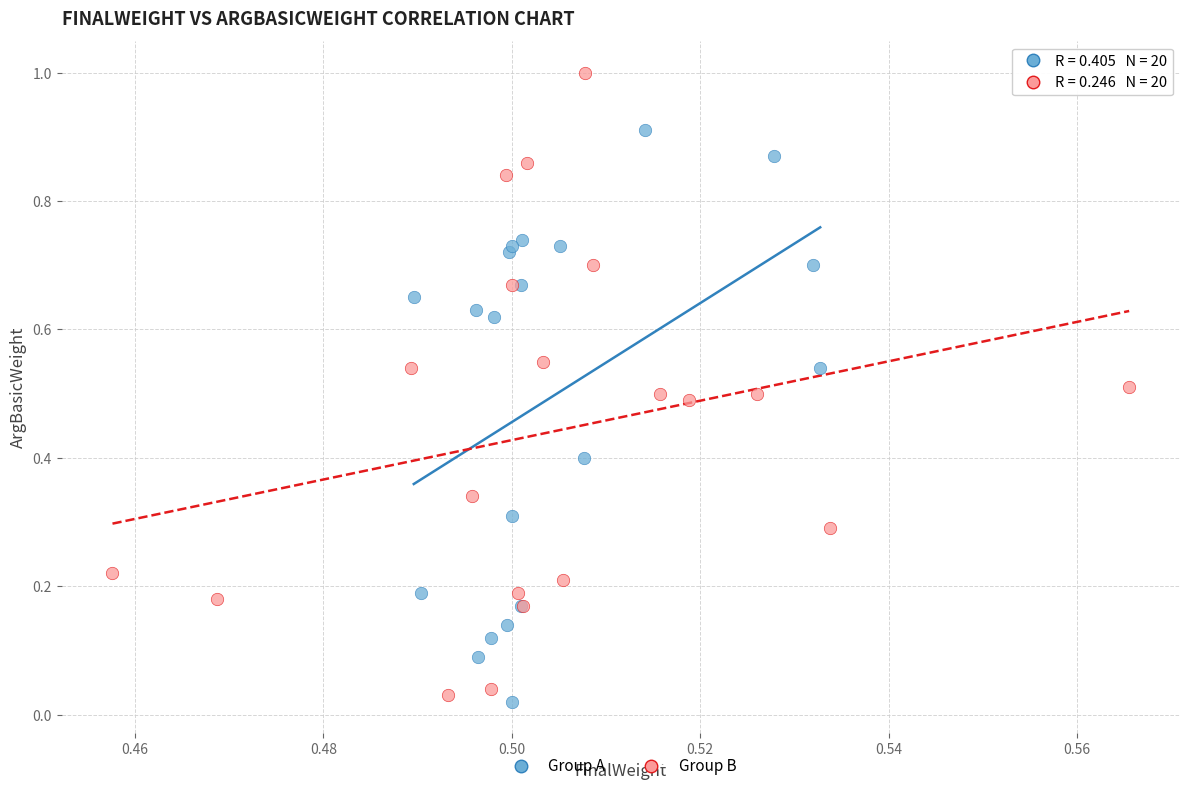

Which series reaches the maximum Y coordinate?

Group B